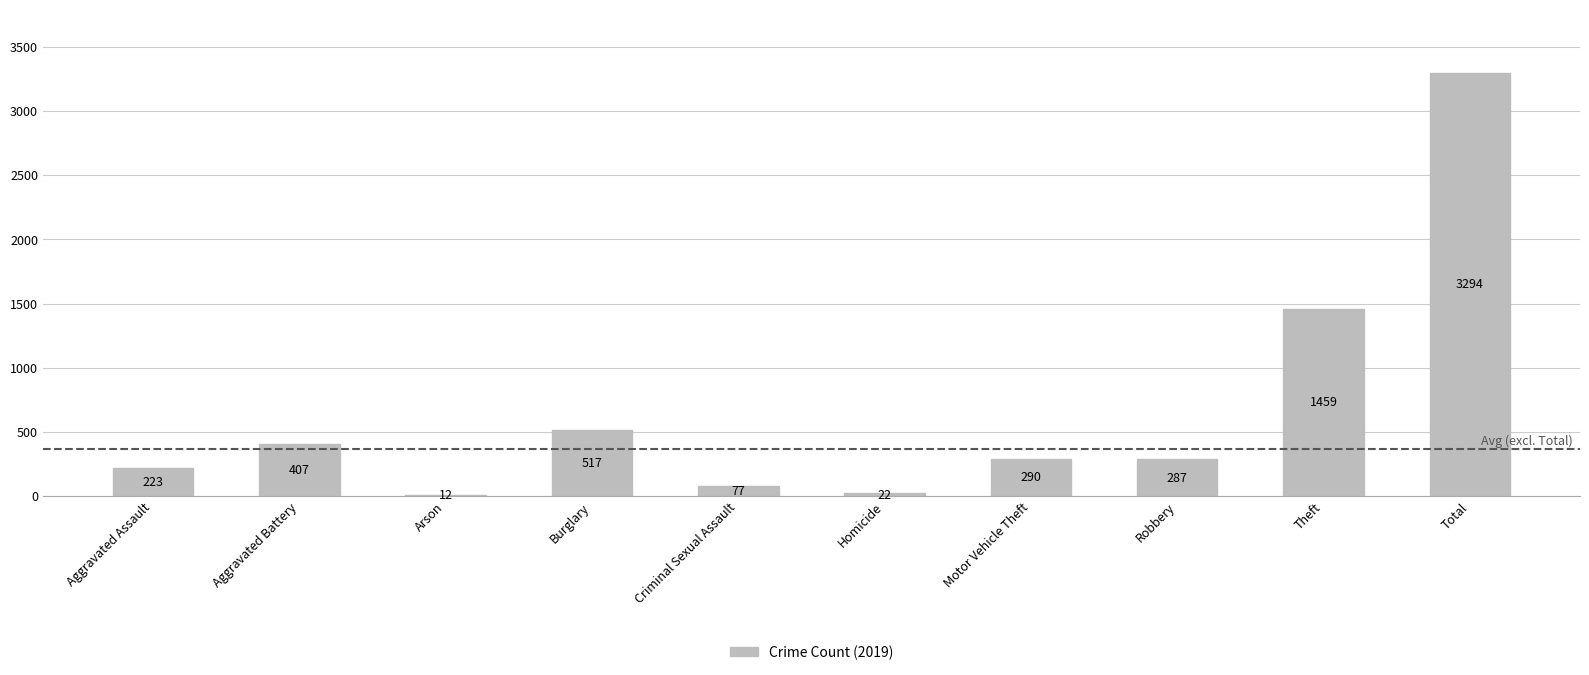

Are the bars horizontal?

No